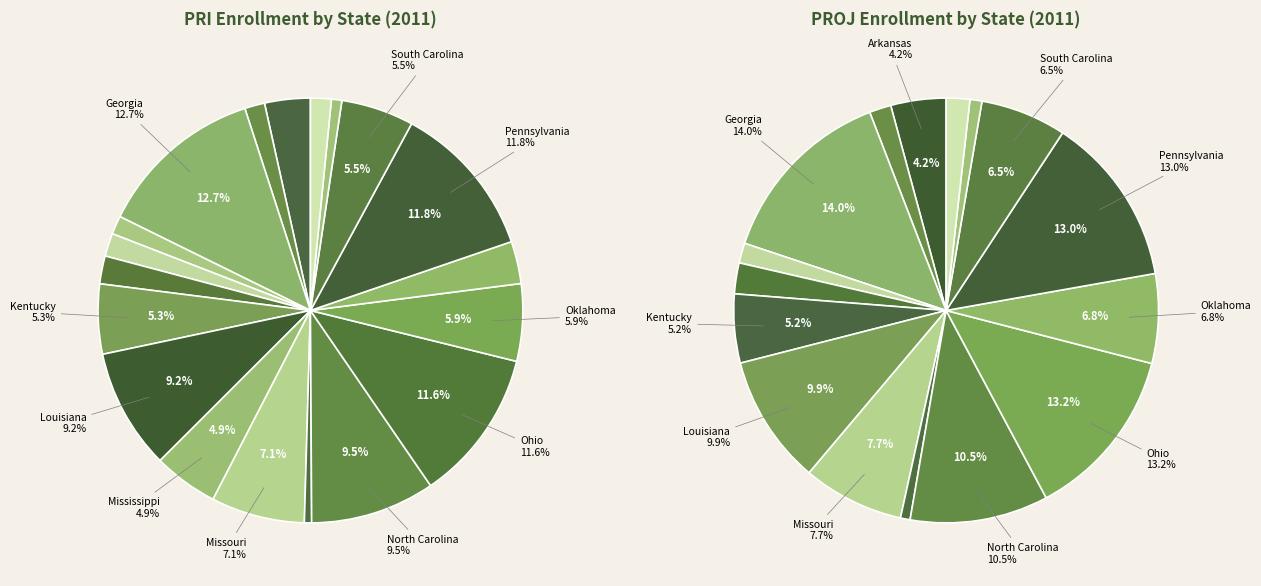

Is the sum of New Hampshire and Pennsylvania greater than half?

No